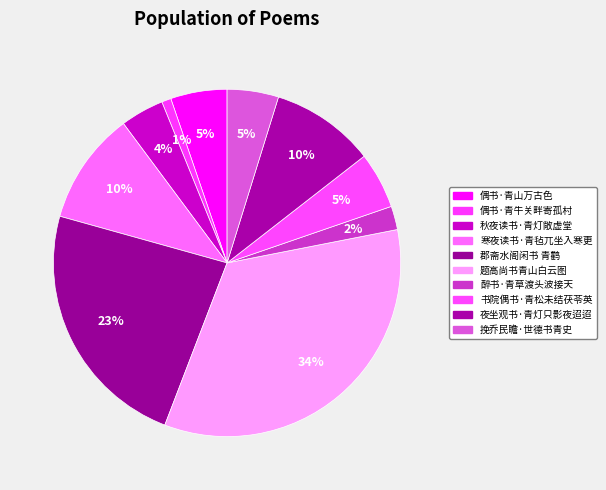

Do 偶书·青山万古色 and 醉书·青草渡头波接天 together represent more than half of the pie?

No